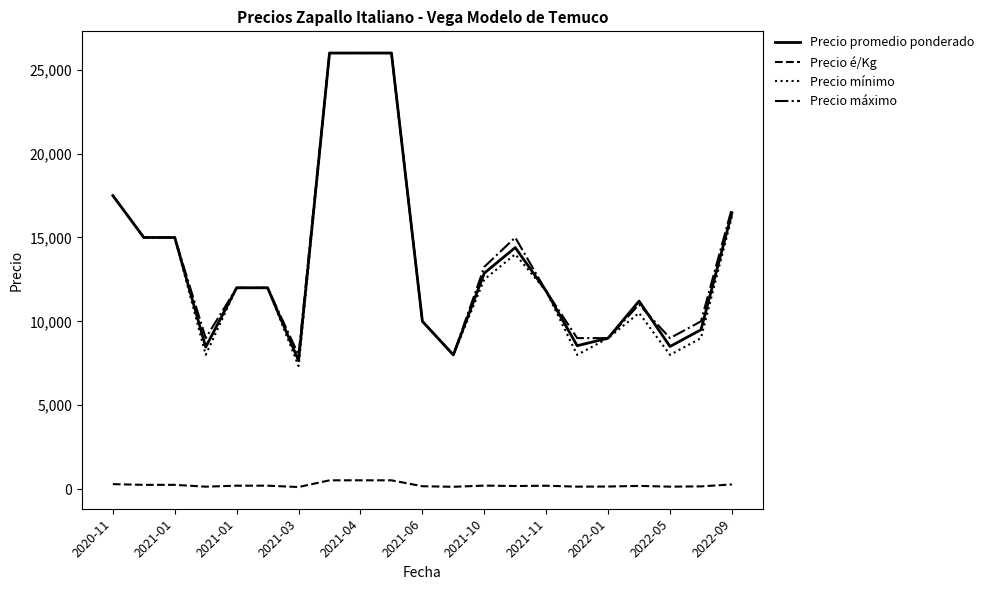

True or false: Precio é/Kg and Precio promedio ponderado intersect in this chart.

False